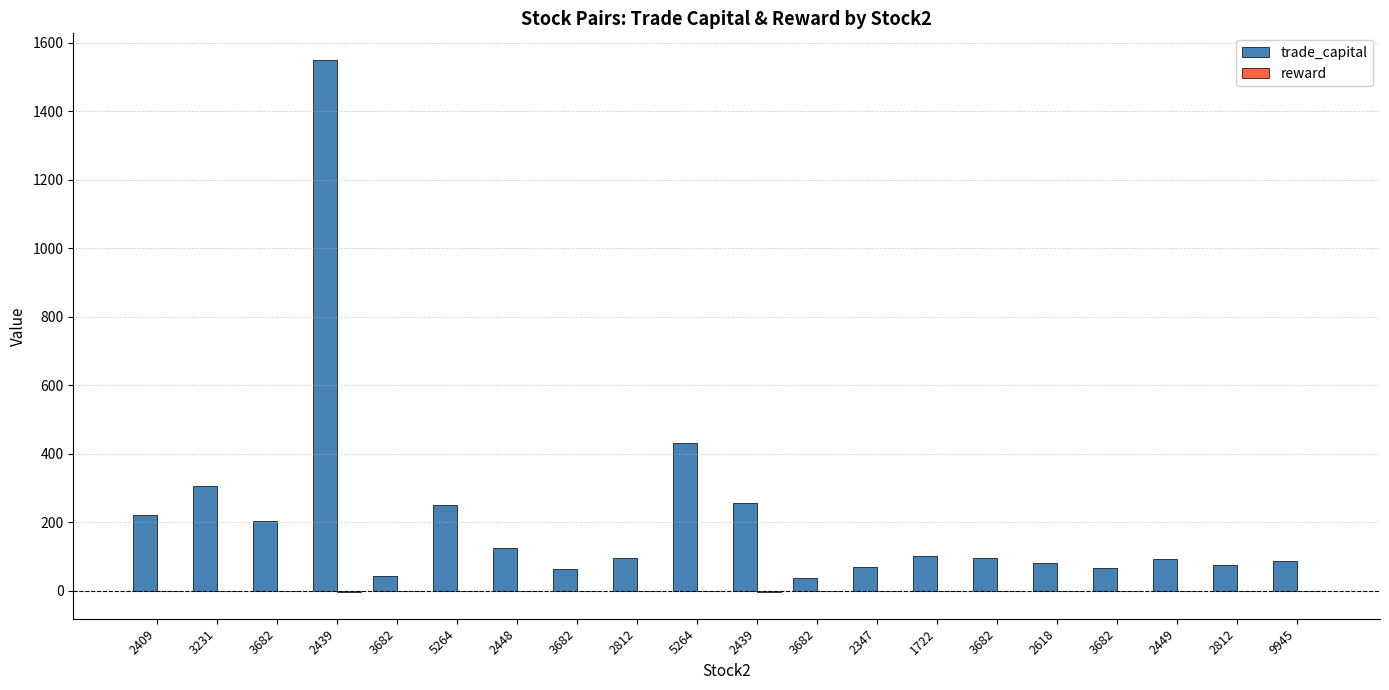

At which label is trade_capital closest to 793?

5264